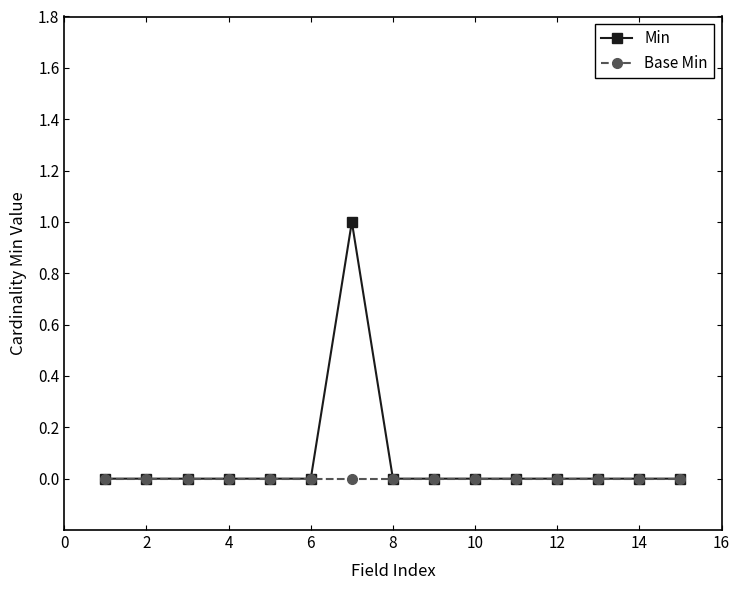

List the series in order of their peak value, lowest first.

Base Min, Min